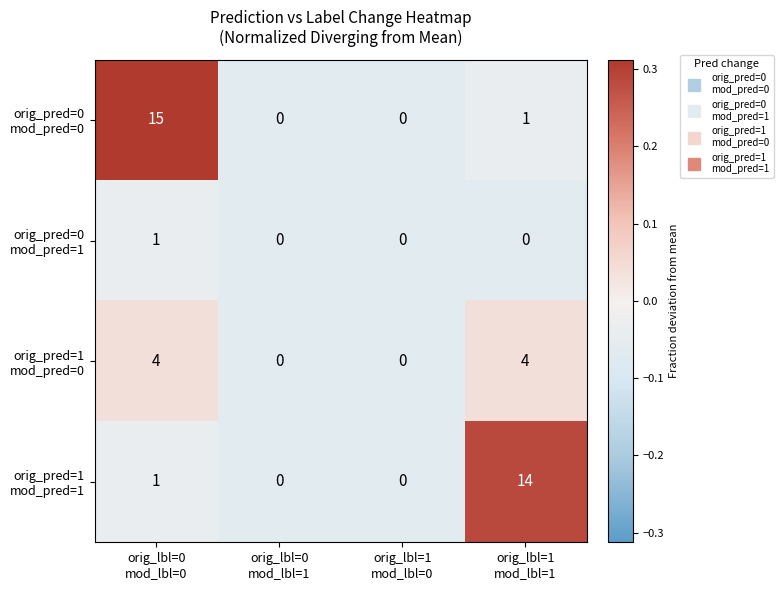

What is the maximum value shown in the chart?

15